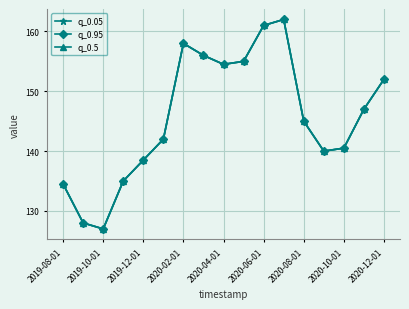

Is this an area chart (filled region under the line)?

No